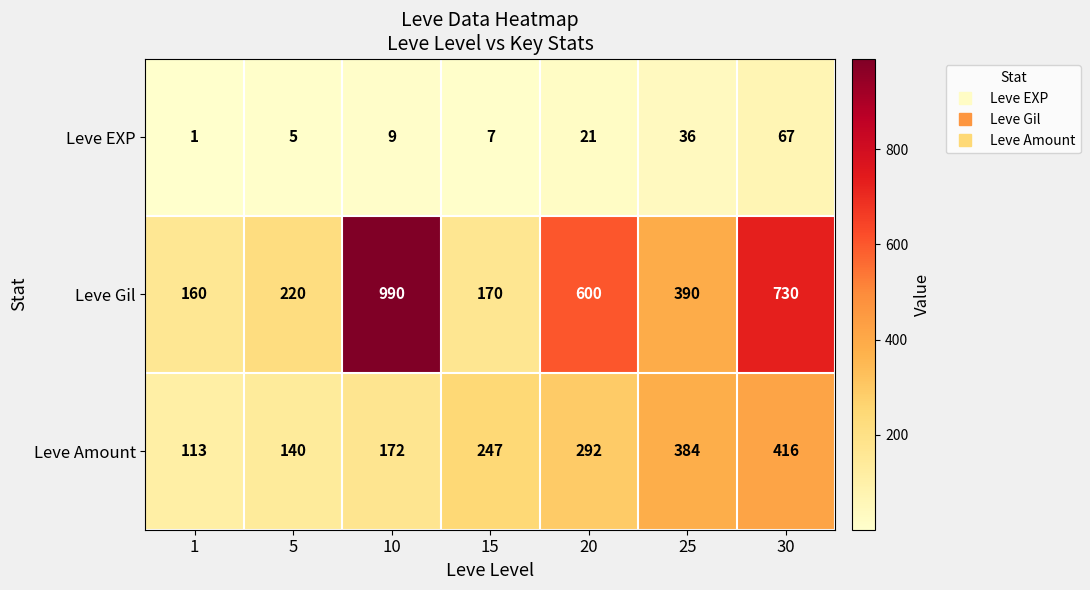

How many data points in Leve EXP are less than 9?

3